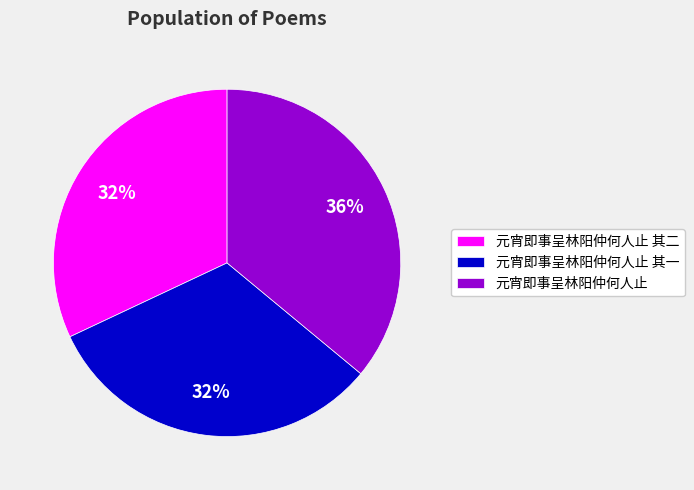

To the nearest percent, what is the difference between the 元宵即事呈林阳仲何人止 其一 and 元宵即事呈林阳仲何人止 slice percentages?

4%